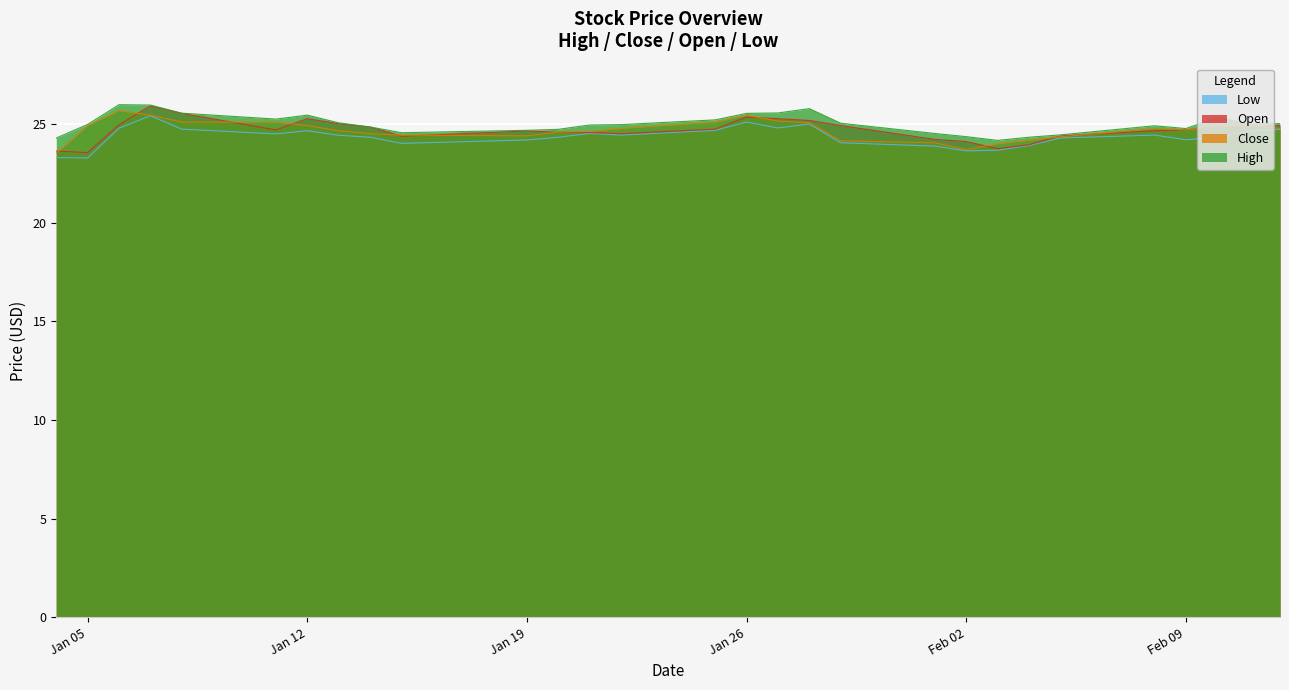

True or false: Close has a value of 24.4 at Jan 19.

True